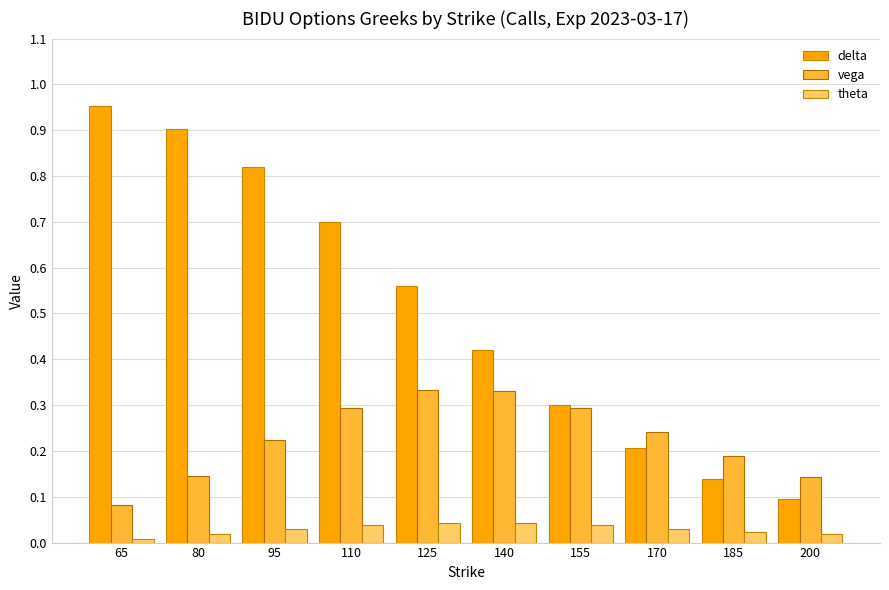

What are all the series names shown in the legend?

delta, vega, theta